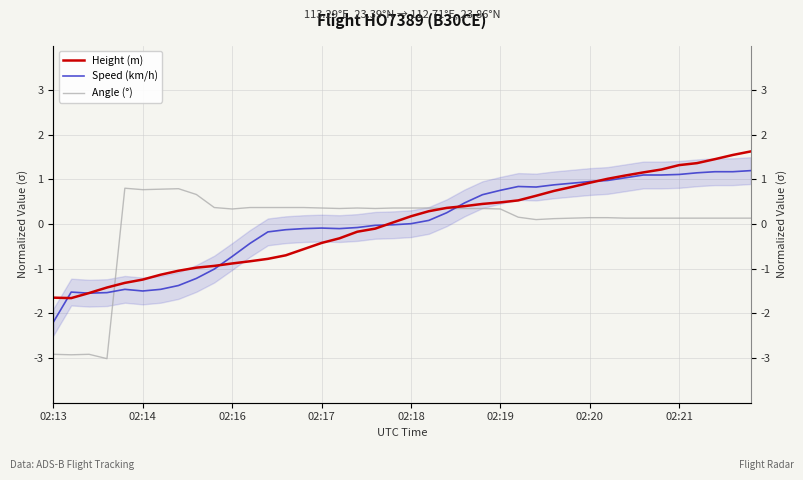

What are all the series names shown in the legend?

Height (m), Speed (km/h), Angle (°)